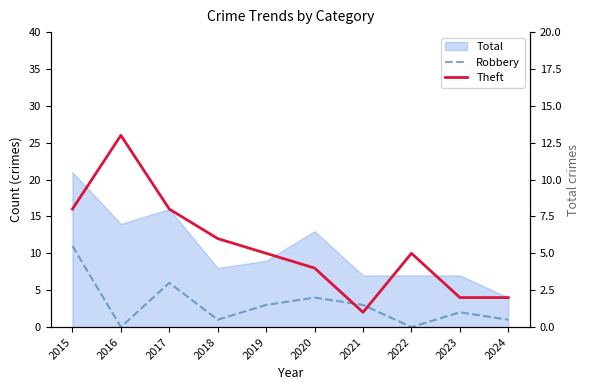

How many times do Robbery and Theft cross each other?

2